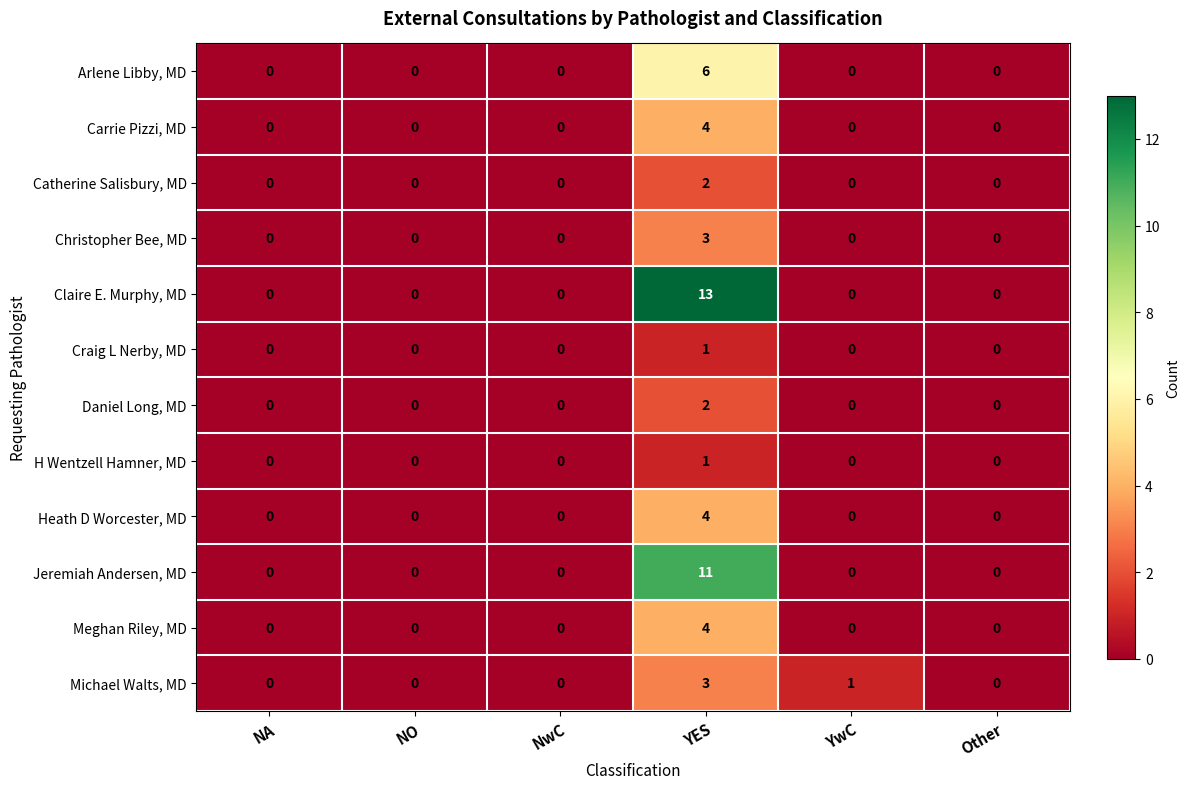

Between NA and YwC, which series saw the biggest shift?

Michael Walts, MD